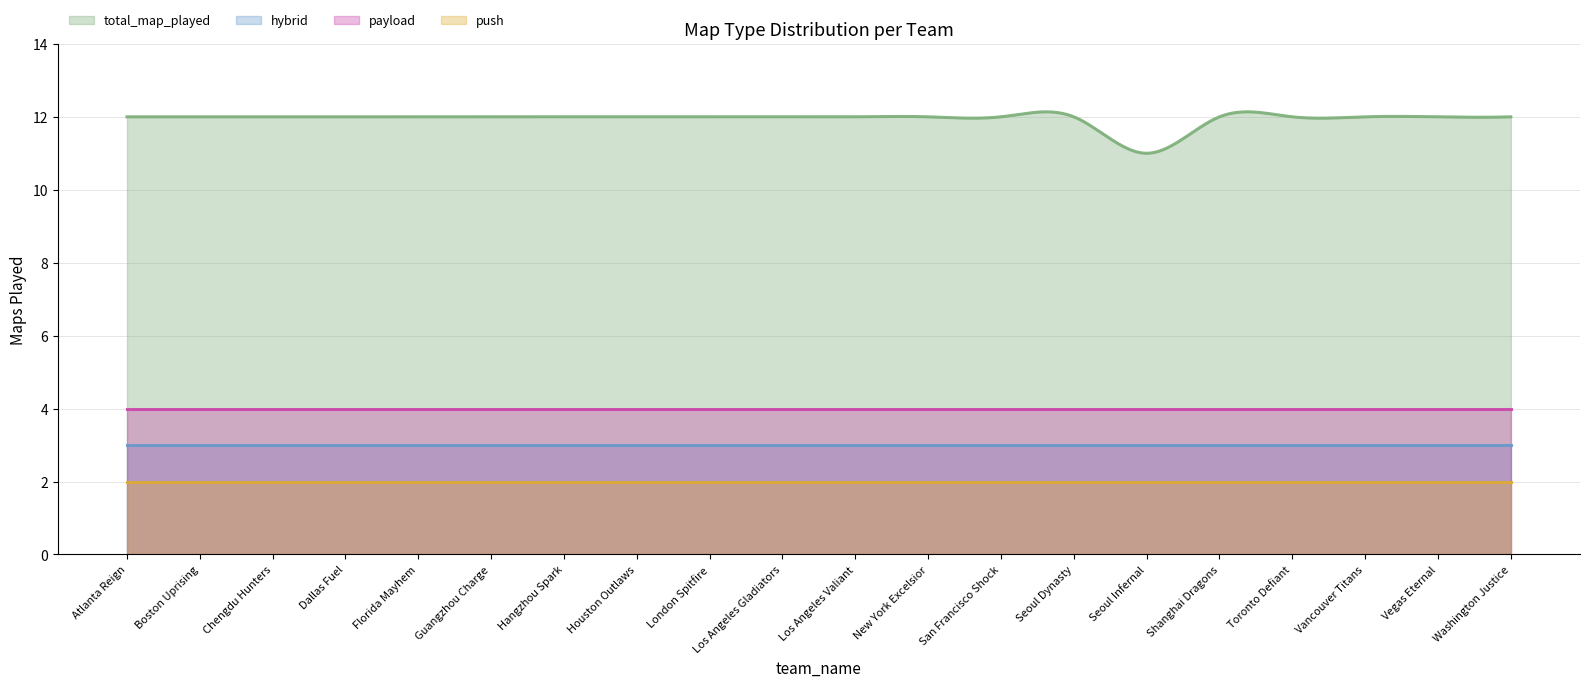

True or false: hybrid and total_map_played cross at least once.

False